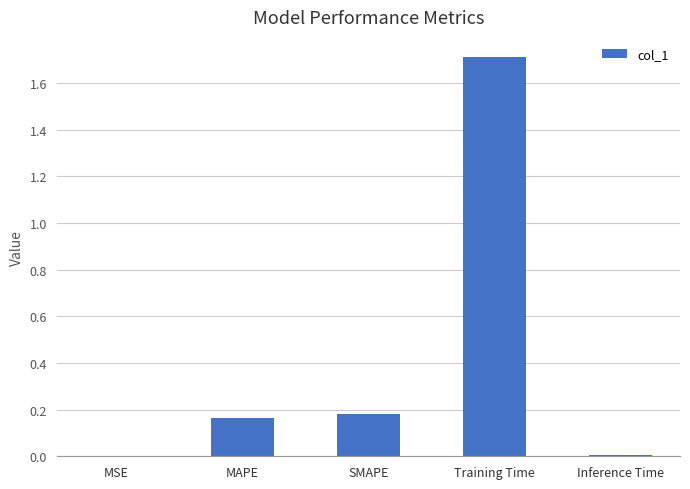

Which category has the highest value across all series?

Training Time